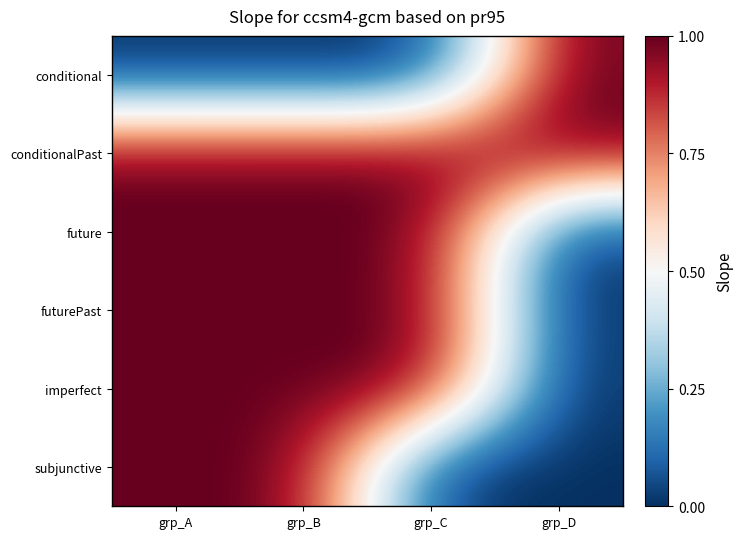

At which category is the sum across all series the highest?

grp_A